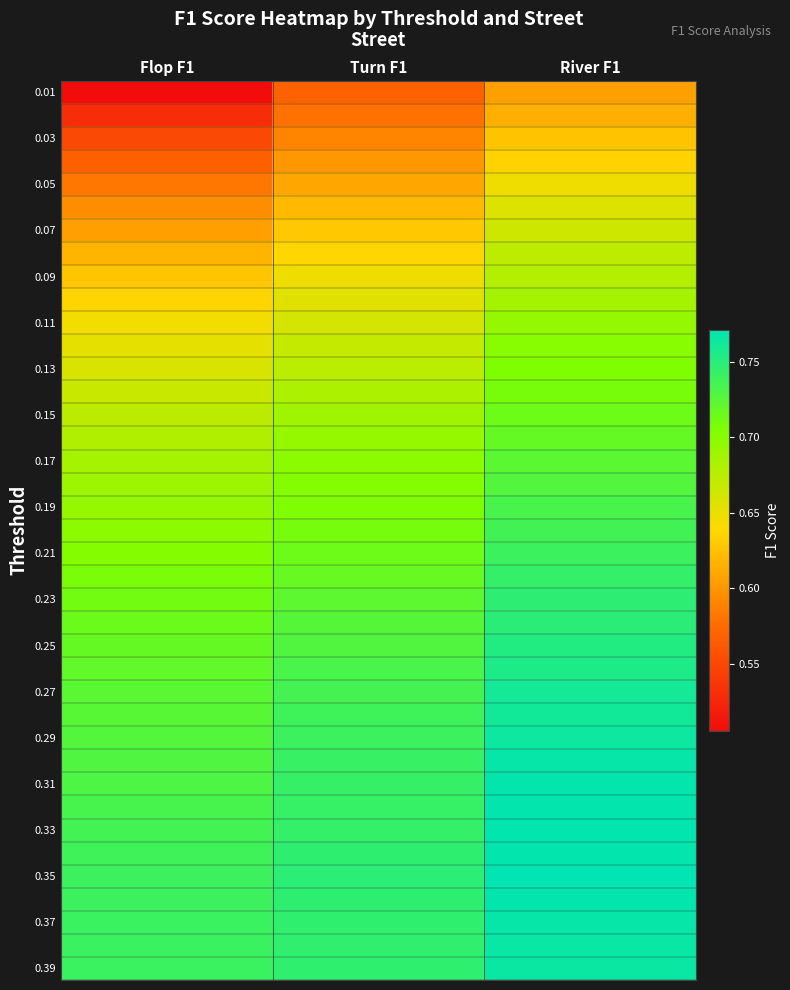

At which category does the chart reach its minimum across all series?

Flop F1